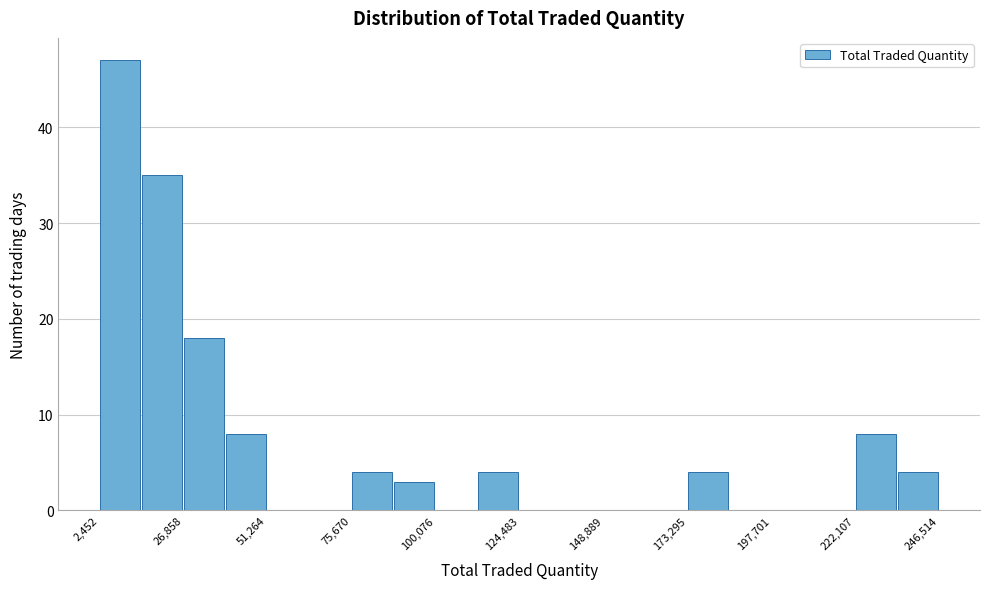

Around what value on the x-axis is the tallest bar? Give the approximate position of its centre, as read against the axis.

10000